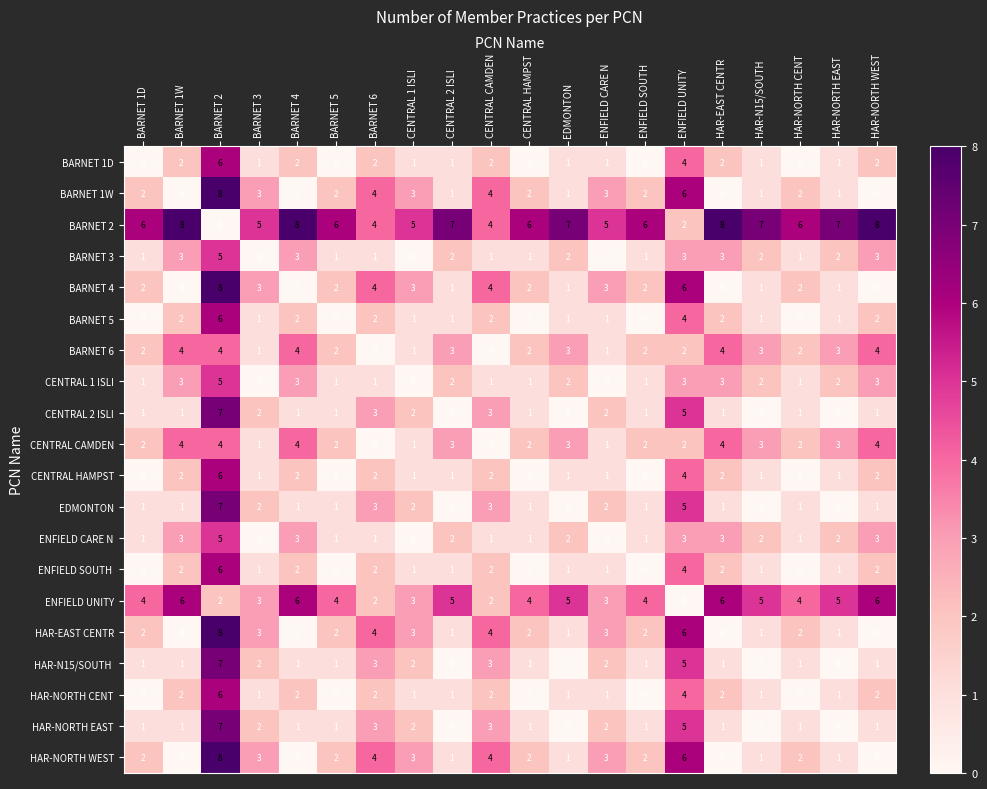

Is it true that HAR-EAST CENTR equals 6 at CENTRAL CAMDEN?

False